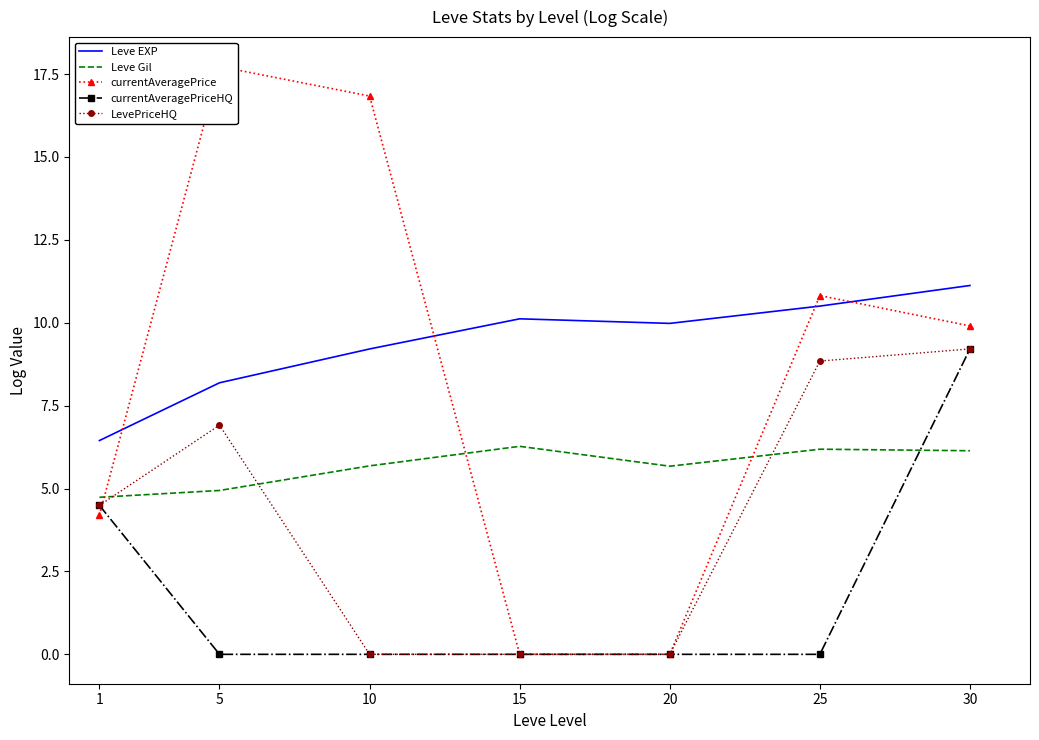

Reading left to right, transcribe all the data shown in this chart.

Leve EXP: 6.4	8.2	9.2	10.1	10.0	10.5	11.1
Leve Gil: 4.7	4.9	5.7	6.3	5.7	6.2	6.1
currentAveragePrice: 4.2	17.7	16.8	0.0	0.0	10.8	9.9
currentAveragePriceHQ: 4.5	0.0	0.0	0.0	0.0	0.0	9.2
LevePriceHQ: 4.5	6.9	0.0	0.0	0.0	8.8	9.2